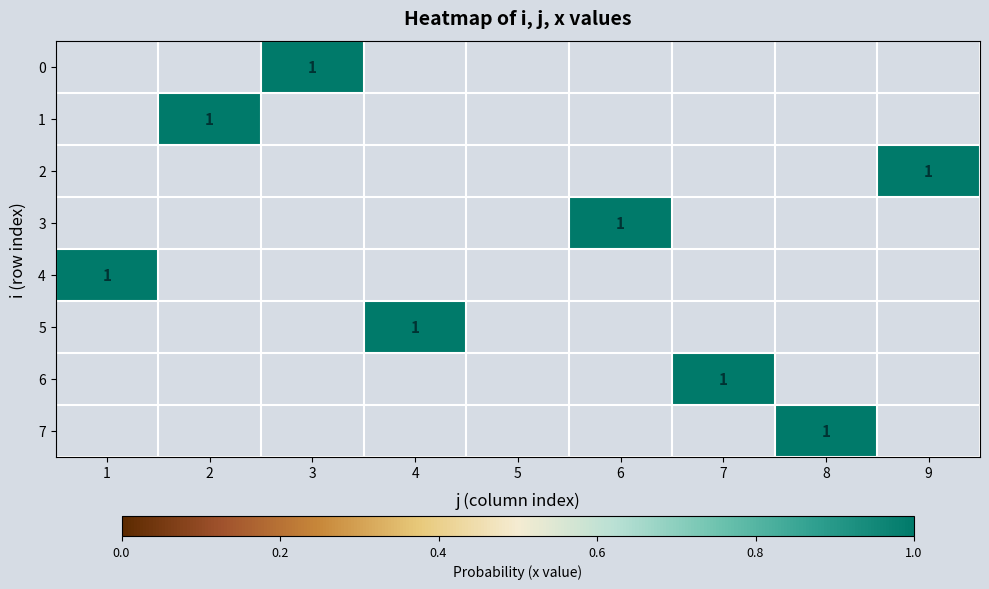

Which series has the widest spread of values?

4